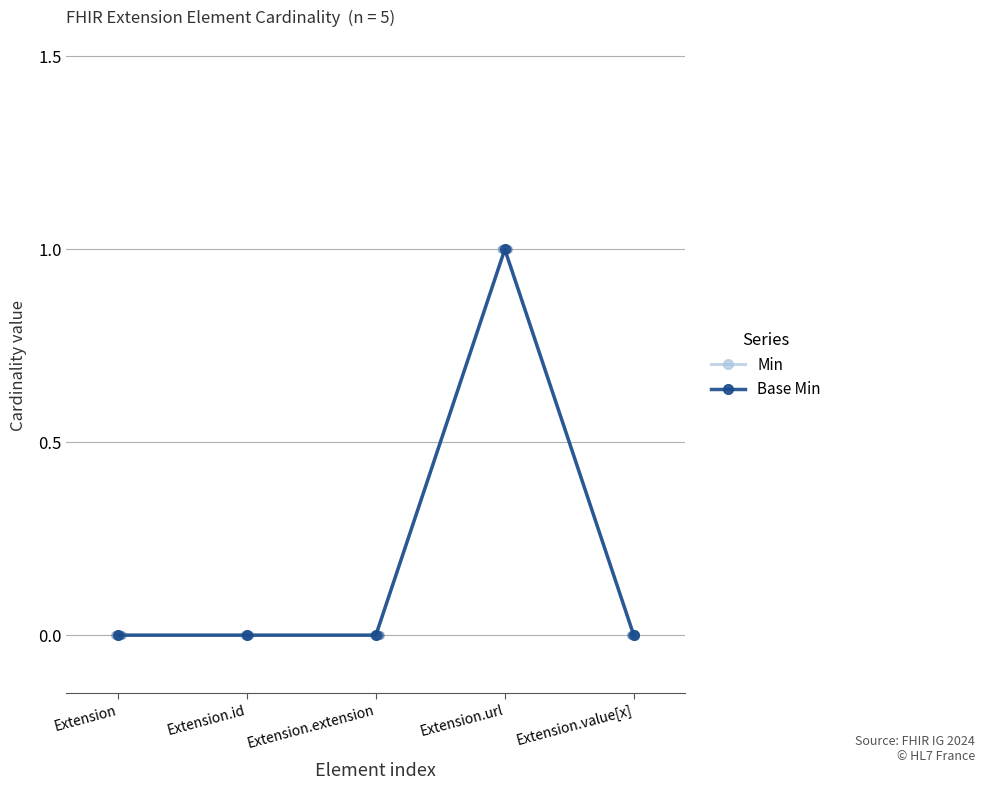

Is the value of Min at Extension.value[x] greater than the value of Base Min at Extension.url?

No